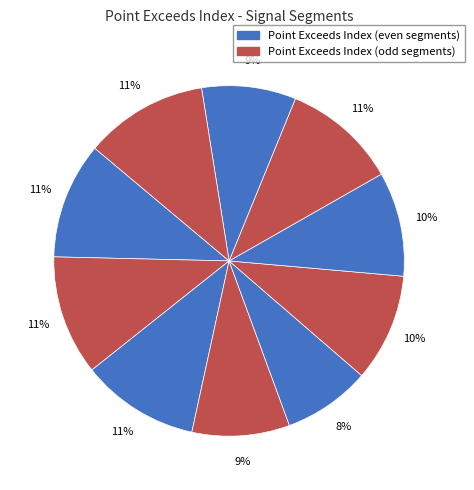

What is the smallest slice in the pie chart?

signal segment 5